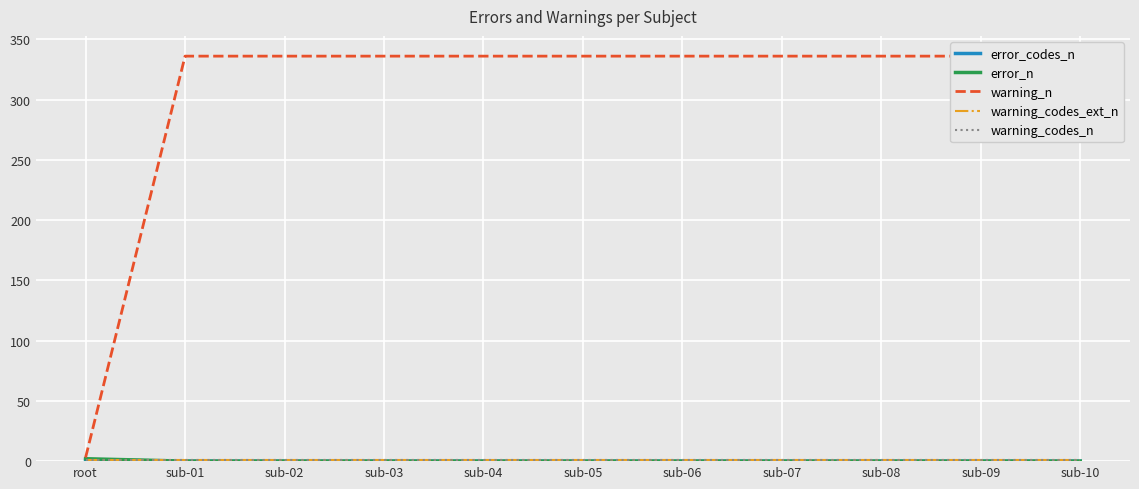

Reading right to left, what are all the values shown in this chart?

error_codes_n: sub-10=0	sub-09=0	sub-08=0	sub-07=0	sub-06=0	sub-05=0	sub-04=0	sub-03=0	sub-02=0	sub-01=0	root=1
error_n: sub-10=0	sub-09=0	sub-08=0	sub-07=0	sub-06=0	sub-05=0	sub-04=0	sub-03=0	sub-02=0	sub-01=0	root=2
warning_n: sub-10=336	sub-09=336	sub-08=336	sub-07=336	sub-06=336	sub-05=336	sub-04=336	sub-03=336	sub-02=336	sub-01=336	root=3
warning_codes_ext_n: sub-10=1	sub-09=1	sub-08=1	sub-07=1	sub-06=1	sub-05=1	sub-04=1	sub-03=1	sub-02=1	sub-01=1	root=1
warning_codes_n: sub-10=1	sub-09=1	sub-08=1	sub-07=1	sub-06=1	sub-05=1	sub-04=1	sub-03=1	sub-02=1	sub-01=1	root=1